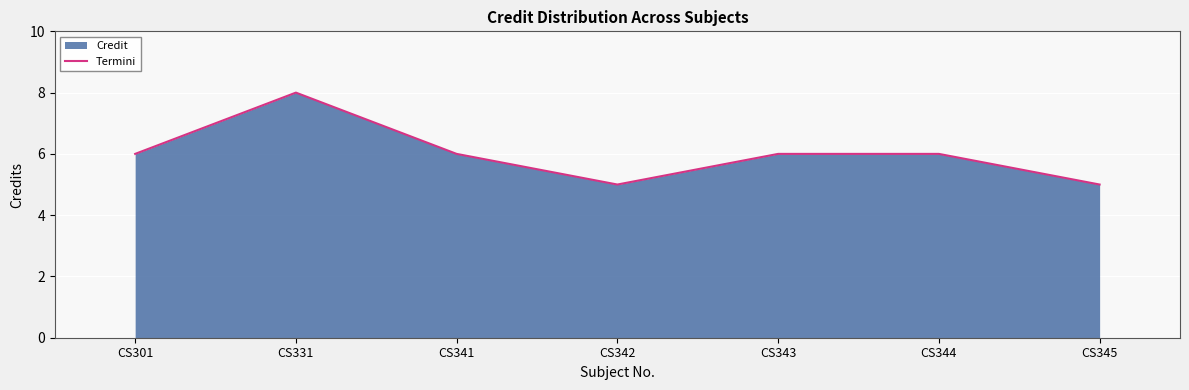

List the labels in order of value, smallest first.

CS342, CS345, CS301, CS341, CS343, CS344, CS331